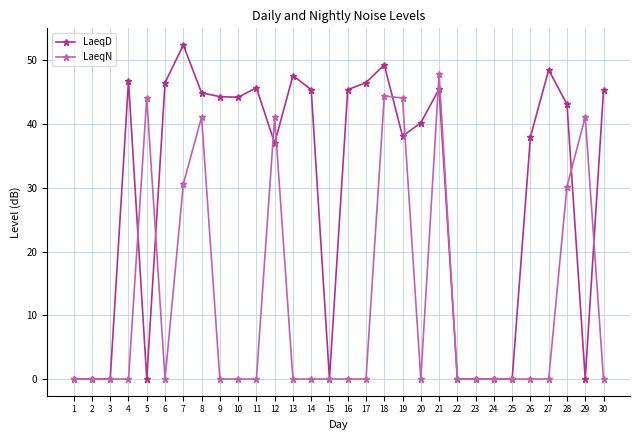

Rank the series by their maximum value, from lowest to highest.

LaeqN, LaeqD